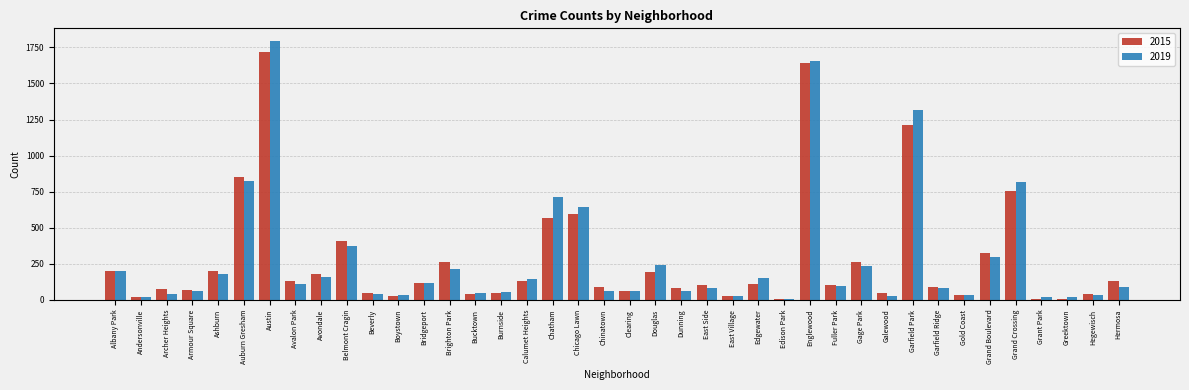

Is the value of 2015 at Grand Crossing greater than the value of 2019 at Bucktown?

Yes